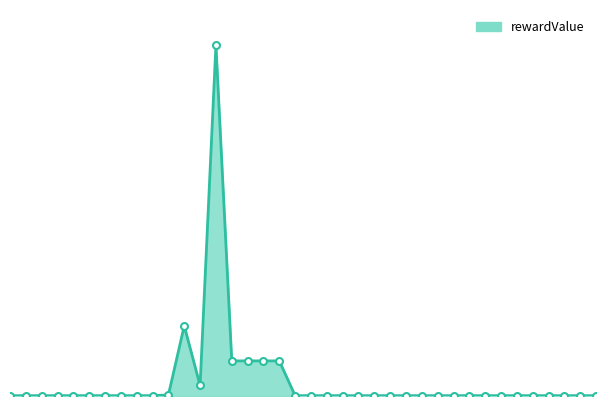

Reading left to right, list all the values displayed in this chart.

1	1	1	1	1	1	1	1	1	1	3	200	30	1000	100	100	100	100	1	1	1	1	1	1	1	1	1	1	1	1	1	1	1	1	1	1	1	1